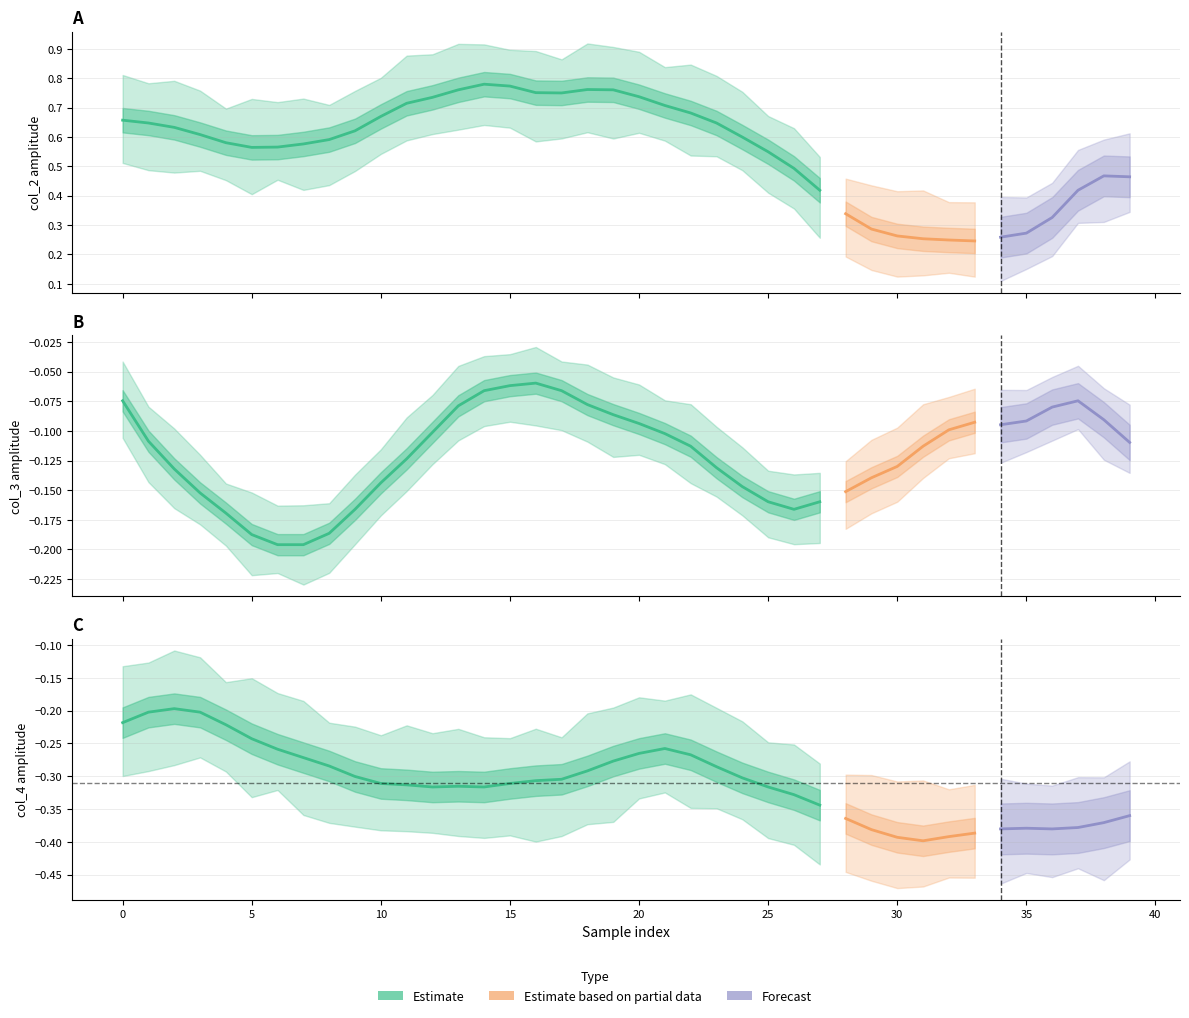

Is it true that col_4 equals -0.1 at 4?

False